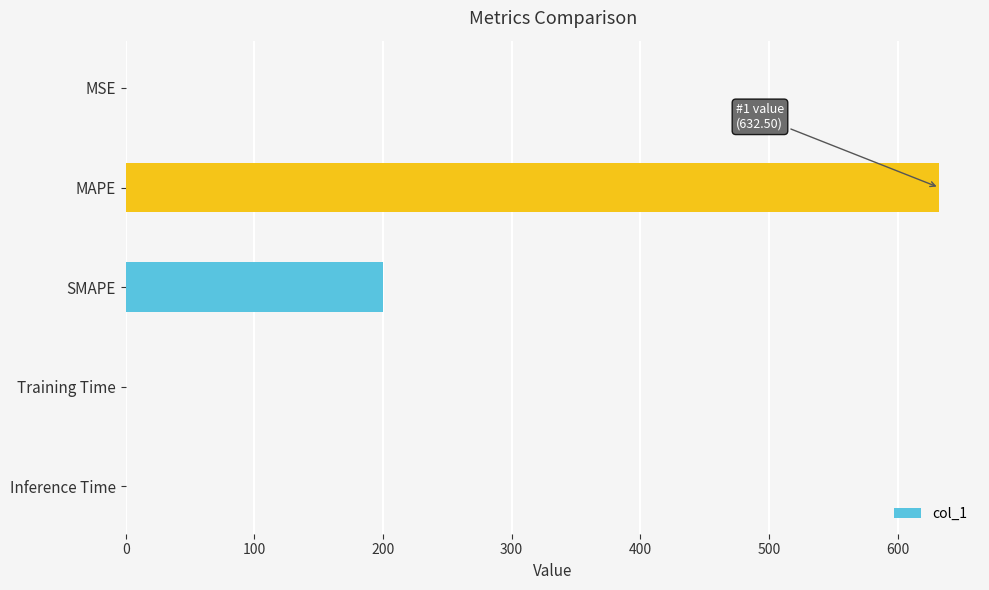

Where is the data nearest to the value 316?

SMAPE